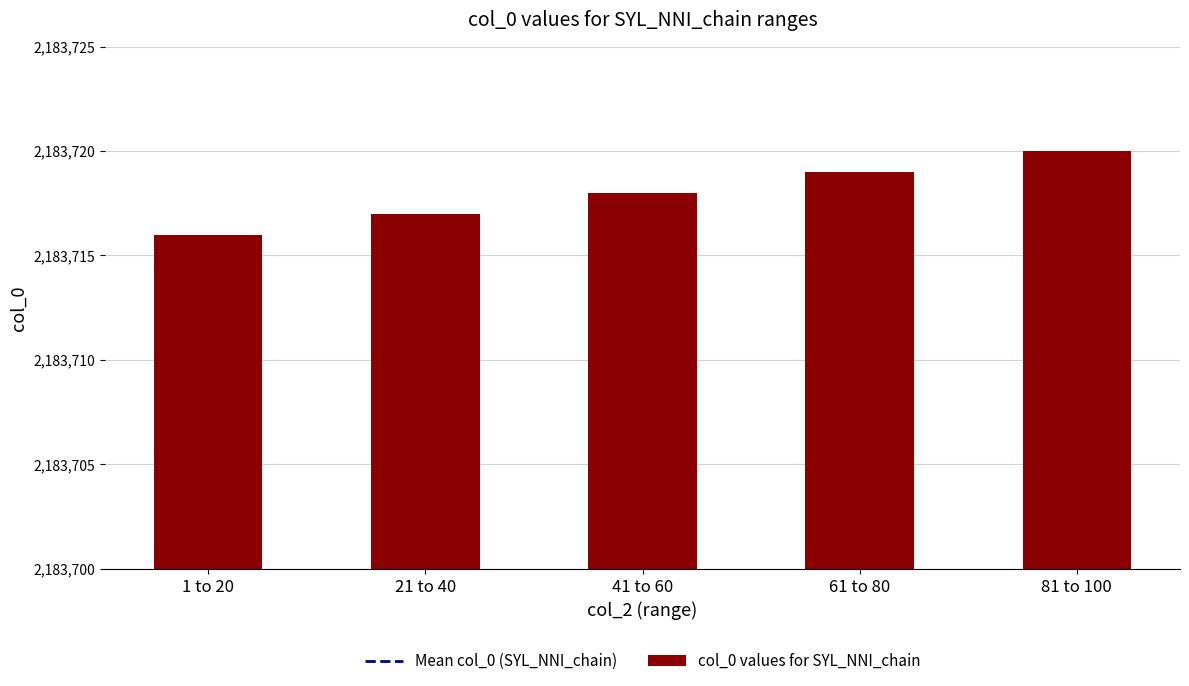

List the labels in order of value, smallest first.

1 to 20, 21 to 40, 41 to 60, 61 to 80, 81 to 100